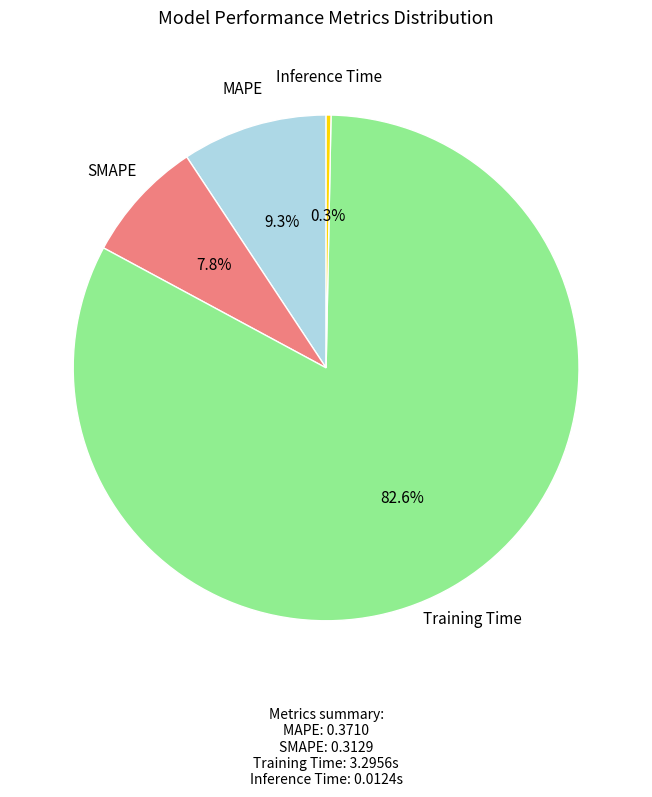

The MAPE slice represents 9% of the pie. True or false?

True